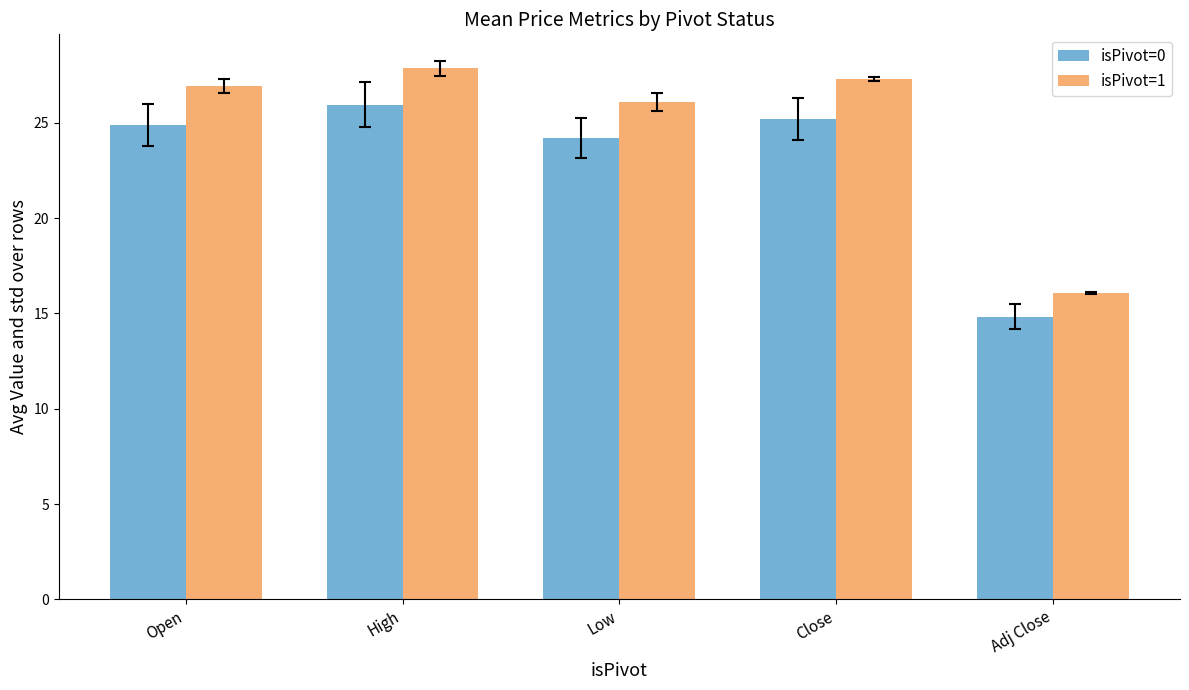

Which series changed the most between Low and Close?

isPivot=1